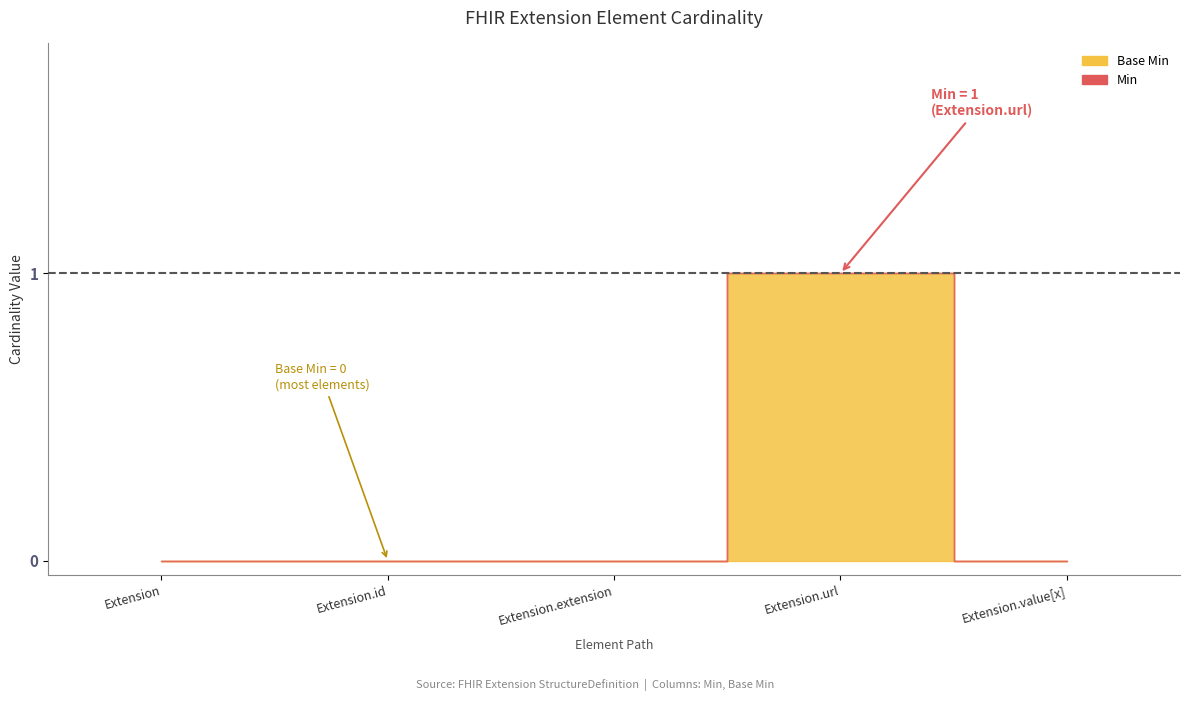

What is the label of the 1st point from the left?

Extension